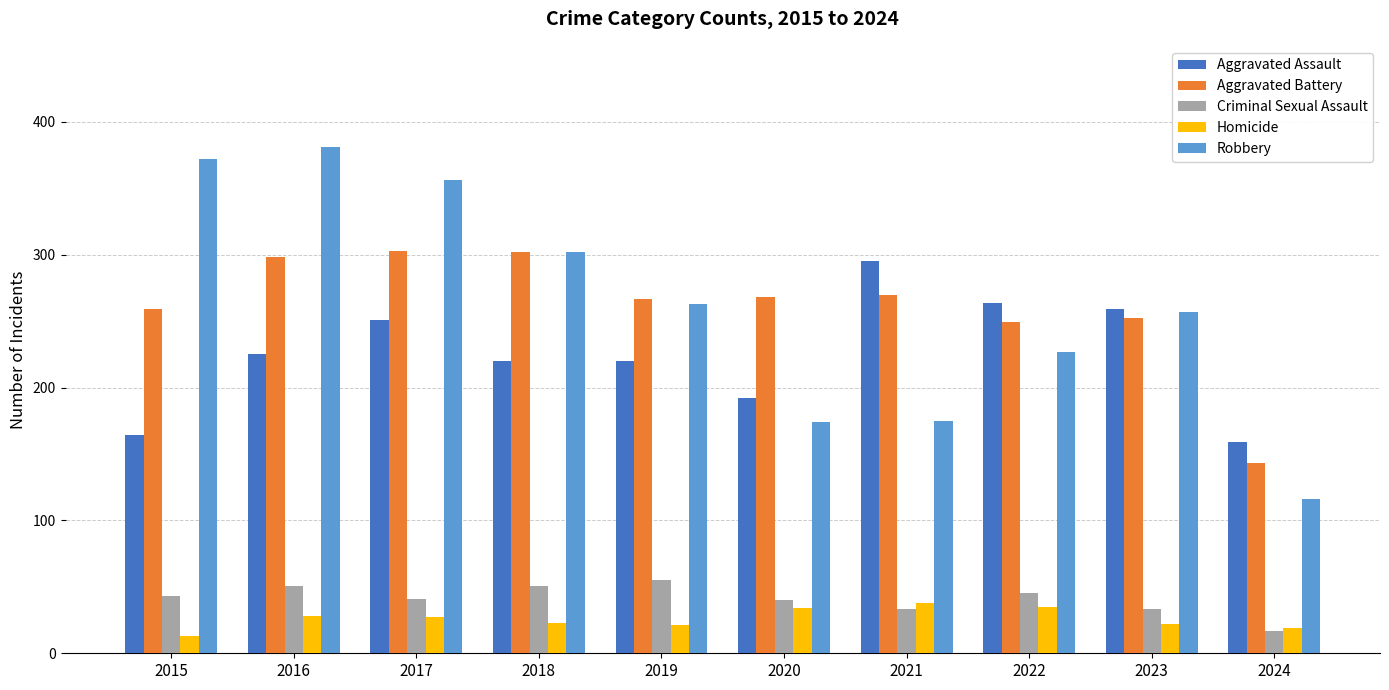

Are the bars grouped side by side (vs. stacked)?

Yes